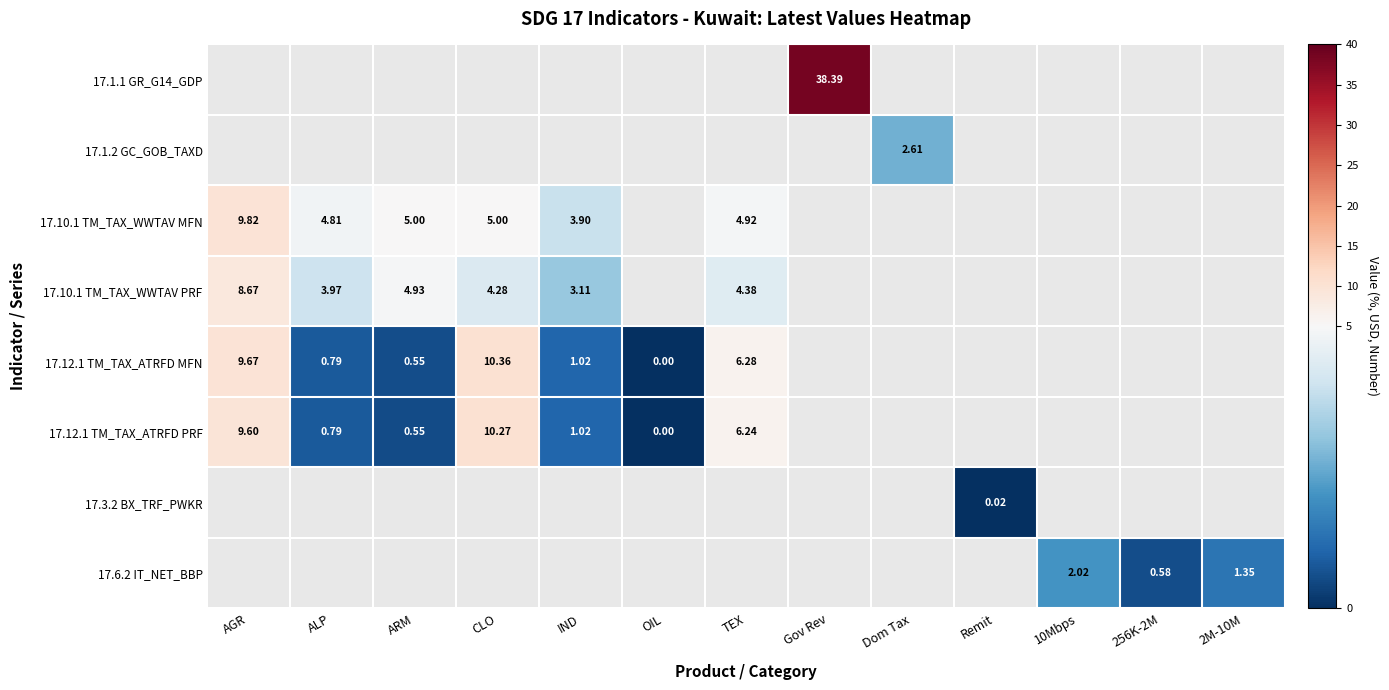

At which category does the chart reach its minimum across all series?

OIL